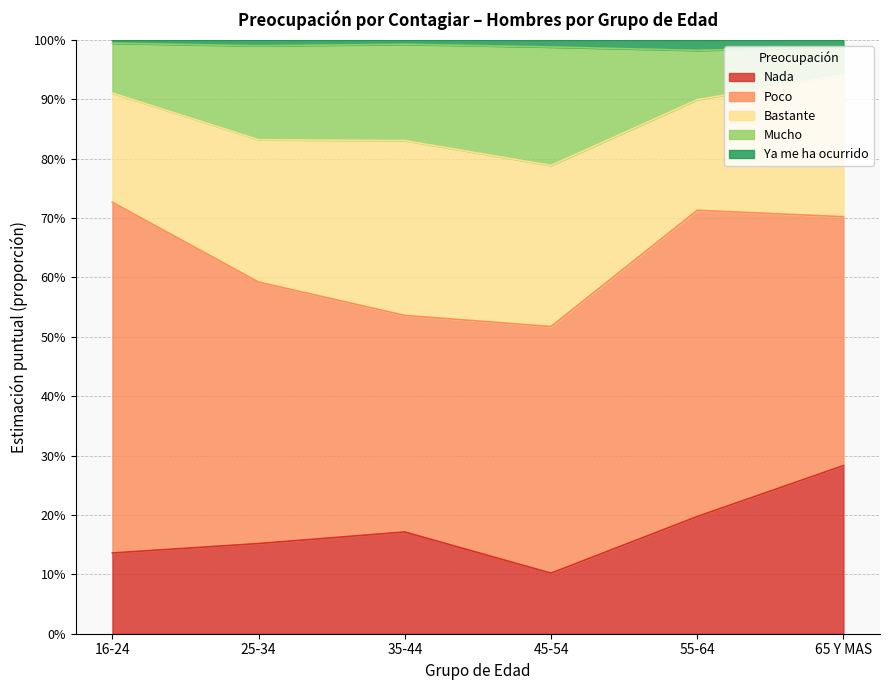

Does the chart have visible grid lines?

Yes